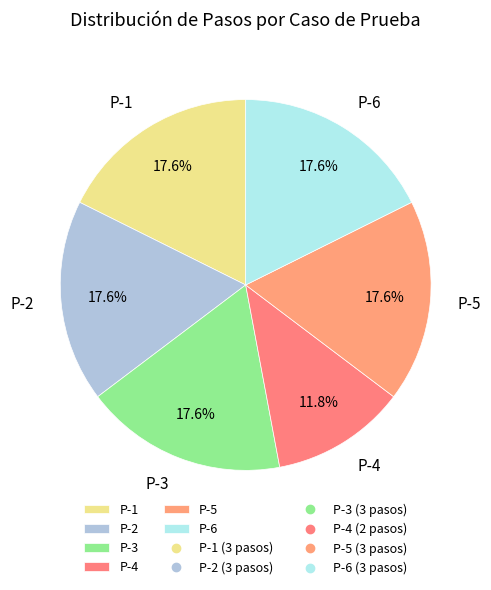

Which has a higher value, P-4 or P-2?

P-2